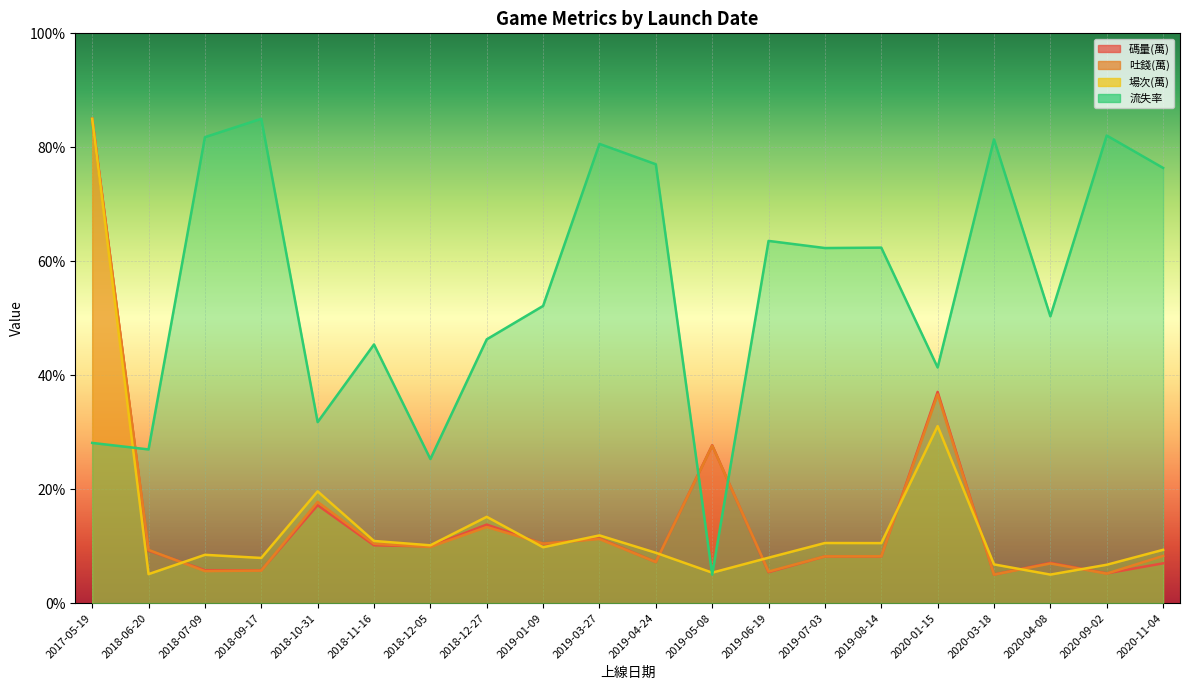

What is the total value across all series at 2018-12-05?

55.2